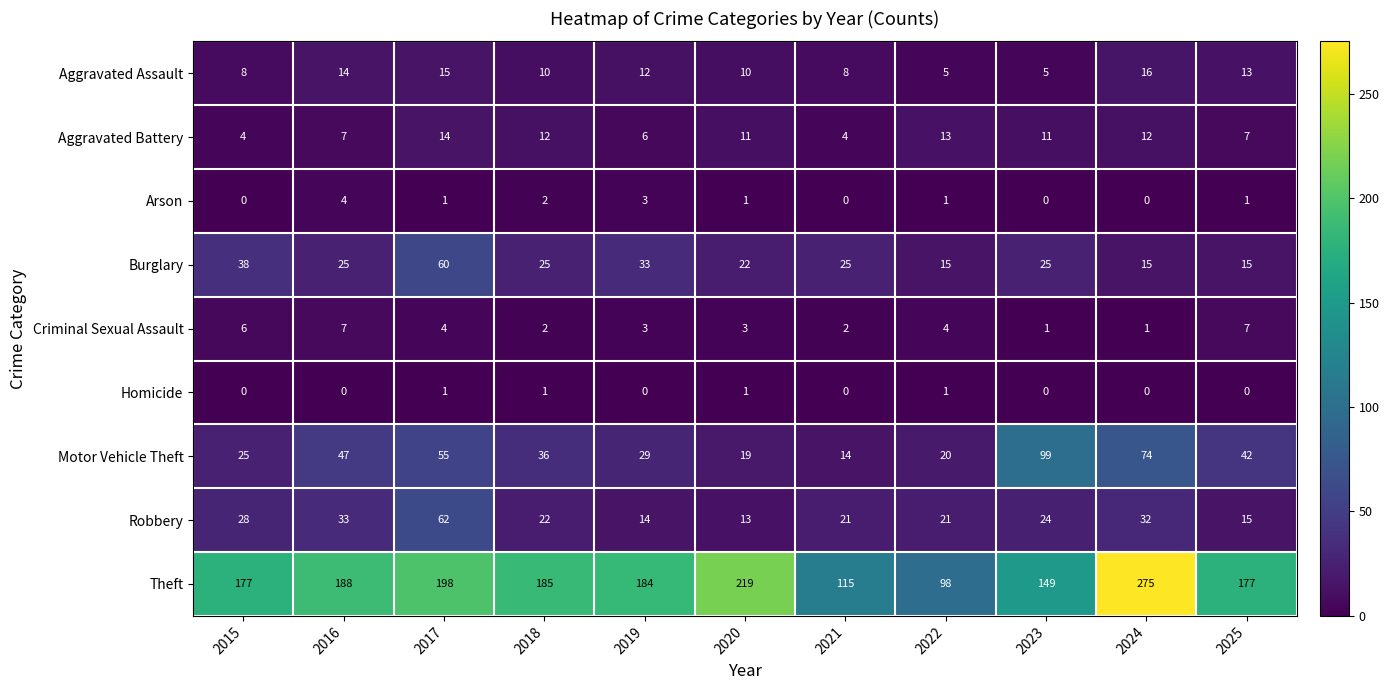

List the series in order of their peak value, lowest first.

Homicide, Arson, Criminal Sexual Assault, Aggravated Battery, Aggravated Assault, Burglary, Robbery, Motor Vehicle Theft, Theft